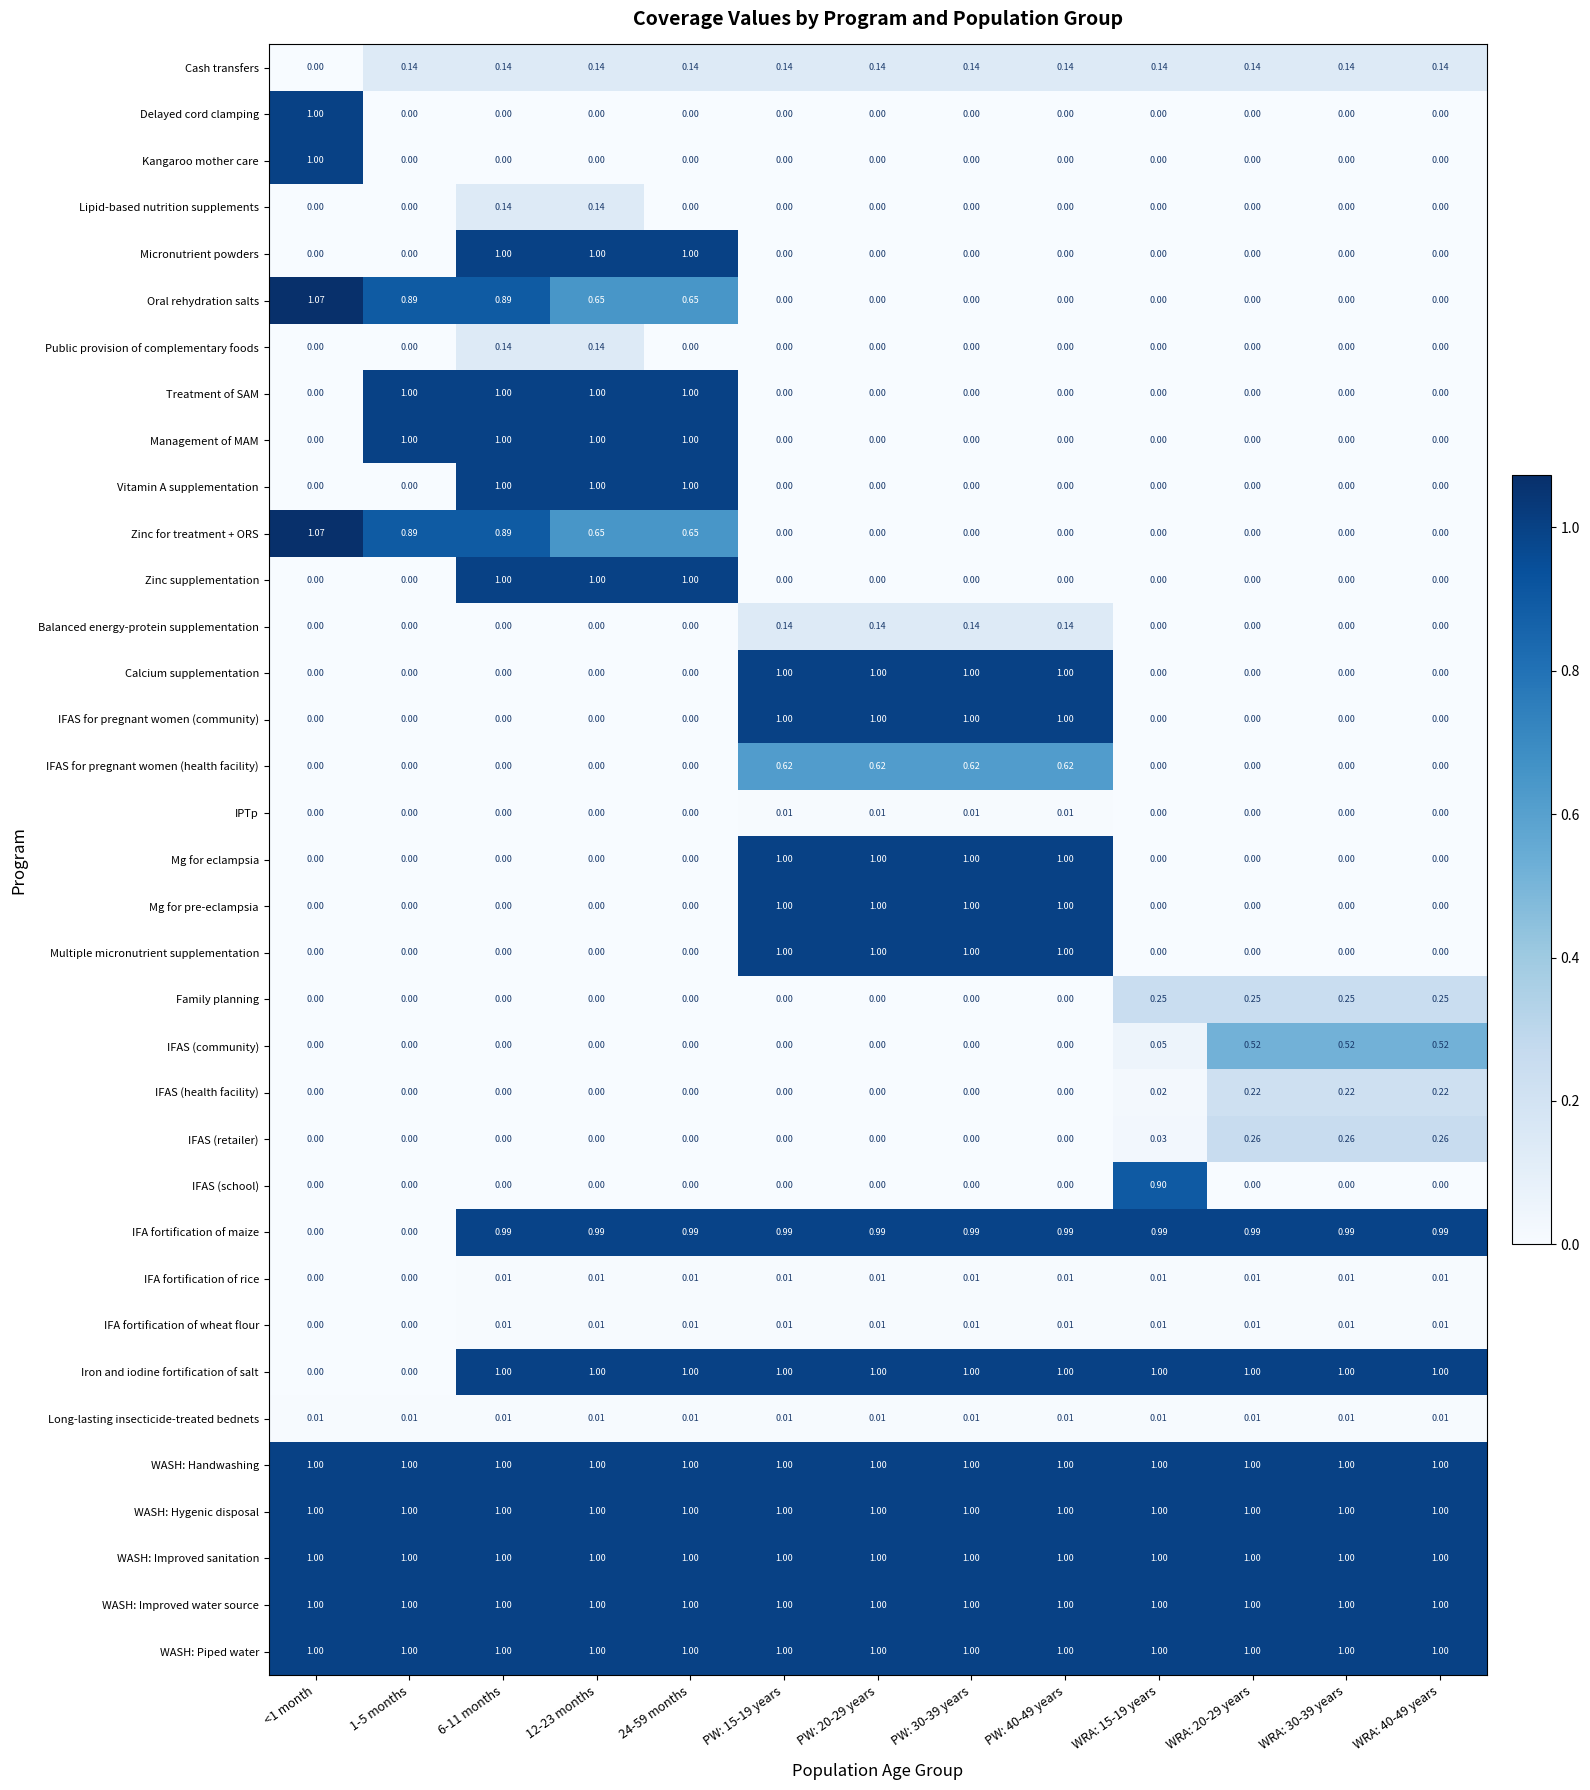

Reading right to left, transcribe all the data shown in this chart.

Cash transfers: WRA: 40-49 years=0.1	WRA: 30-39 years=0.1	WRA: 20-29 years=0.1	WRA: 15-19 years=0.1	PW: 40-49 years=0.1	PW: 30-39 years=0.1	PW: 20-29 years=0.1	PW: 15-19 years=0.1	24-59 months=0.1	12-23 months=0.1	6-11 months=0.1	1-5 months=0.1	<1 month=0.0
Delayed cord clamping: WRA: 40-49 years=0.0	WRA: 30-39 years=0.0	WRA: 20-29 years=0.0	WRA: 15-19 years=0.0	PW: 40-49 years=0.0	PW: 30-39 years=0.0	PW: 20-29 years=0.0	PW: 15-19 years=0.0	24-59 months=0.0	12-23 months=0.0	6-11 months=0.0	1-5 months=0.0	<1 month=1.0
Kangaroo mother care: WRA: 40-49 years=0.0	WRA: 30-39 years=0.0	WRA: 20-29 years=0.0	WRA: 15-19 years=0.0	PW: 40-49 years=0.0	PW: 30-39 years=0.0	PW: 20-29 years=0.0	PW: 15-19 years=0.0	24-59 months=0.0	12-23 months=0.0	6-11 months=0.0	1-5 months=0.0	<1 month=1.0
Lipid-based nutrition supplements: WRA: 40-49 years=0.0	WRA: 30-39 years=0.0	WRA: 20-29 years=0.0	WRA: 15-19 years=0.0	PW: 40-49 years=0.0	PW: 30-39 years=0.0	PW: 20-29 years=0.0	PW: 15-19 years=0.0	24-59 months=0.0	12-23 months=0.1	6-11 months=0.1	1-5 months=0.0	<1 month=0.0
Micronutrient powders: WRA: 40-49 years=0.0	WRA: 30-39 years=0.0	WRA: 20-29 years=0.0	WRA: 15-19 years=0.0	PW: 40-49 years=0.0	PW: 30-39 years=0.0	PW: 20-29 years=0.0	PW: 15-19 years=0.0	24-59 months=1.0	12-23 months=1.0	6-11 months=1.0	1-5 months=0.0	<1 month=0.0
Oral rehydration salts: WRA: 40-49 years=0.0	WRA: 30-39 years=0.0	WRA: 20-29 years=0.0	WRA: 15-19 years=0.0	PW: 40-49 years=0.0	PW: 30-39 years=0.0	PW: 20-29 years=0.0	PW: 15-19 years=0.0	24-59 months=0.7	12-23 months=0.7	6-11 months=0.9	1-5 months=0.9	<1 month=1.1
Public provision of complementary foods: WRA: 40-49 years=0.0	WRA: 30-39 years=0.0	WRA: 20-29 years=0.0	WRA: 15-19 years=0.0	PW: 40-49 years=0.0	PW: 30-39 years=0.0	PW: 20-29 years=0.0	PW: 15-19 years=0.0	24-59 months=0.0	12-23 months=0.1	6-11 months=0.1	1-5 months=0.0	<1 month=0.0
Treatment of SAM: WRA: 40-49 years=0.0	WRA: 30-39 years=0.0	WRA: 20-29 years=0.0	WRA: 15-19 years=0.0	PW: 40-49 years=0.0	PW: 30-39 years=0.0	PW: 20-29 years=0.0	PW: 15-19 years=0.0	24-59 months=1.0	12-23 months=1.0	6-11 months=1.0	1-5 months=1.0	<1 month=0.0
Management of MAM: WRA: 40-49 years=0.0	WRA: 30-39 years=0.0	WRA: 20-29 years=0.0	WRA: 15-19 years=0.0	PW: 40-49 years=0.0	PW: 30-39 years=0.0	PW: 20-29 years=0.0	PW: 15-19 years=0.0	24-59 months=1.0	12-23 months=1.0	6-11 months=1.0	1-5 months=1.0	<1 month=0.0
Vitamin A supplementation: WRA: 40-49 years=0.0	WRA: 30-39 years=0.0	WRA: 20-29 years=0.0	WRA: 15-19 years=0.0	PW: 40-49 years=0.0	PW: 30-39 years=0.0	PW: 20-29 years=0.0	PW: 15-19 years=0.0	24-59 months=1.0	12-23 months=1.0	6-11 months=1.0	1-5 months=0.0	<1 month=0.0
Zinc for treatment + ORS: WRA: 40-49 years=0.0	WRA: 30-39 years=0.0	WRA: 20-29 years=0.0	WRA: 15-19 years=0.0	PW: 40-49 years=0.0	PW: 30-39 years=0.0	PW: 20-29 years=0.0	PW: 15-19 years=0.0	24-59 months=0.7	12-23 months=0.7	6-11 months=0.9	1-5 months=0.9	<1 month=1.1
Zinc supplementation: WRA: 40-49 years=0.0	WRA: 30-39 years=0.0	WRA: 20-29 years=0.0	WRA: 15-19 years=0.0	PW: 40-49 years=0.0	PW: 30-39 years=0.0	PW: 20-29 years=0.0	PW: 15-19 years=0.0	24-59 months=1.0	12-23 months=1.0	6-11 months=1.0	1-5 months=0.0	<1 month=0.0
Balanced energy-protein supplementation: WRA: 40-49 years=0.0	WRA: 30-39 years=0.0	WRA: 20-29 years=0.0	WRA: 15-19 years=0.0	PW: 40-49 years=0.1	PW: 30-39 years=0.1	PW: 20-29 years=0.1	PW: 15-19 years=0.1	24-59 months=0.0	12-23 months=0.0	6-11 months=0.0	1-5 months=0.0	<1 month=0.0
Calcium supplementation: WRA: 40-49 years=0.0	WRA: 30-39 years=0.0	WRA: 20-29 years=0.0	WRA: 15-19 years=0.0	PW: 40-49 years=1.0	PW: 30-39 years=1.0	PW: 20-29 years=1.0	PW: 15-19 years=1.0	24-59 months=0.0	12-23 months=0.0	6-11 months=0.0	1-5 months=0.0	<1 month=0.0
IFAS for pregnant women (community): WRA: 40-49 years=0.0	WRA: 30-39 years=0.0	WRA: 20-29 years=0.0	WRA: 15-19 years=0.0	PW: 40-49 years=1.0	PW: 30-39 years=1.0	PW: 20-29 years=1.0	PW: 15-19 years=1.0	24-59 months=0.0	12-23 months=0.0	6-11 months=0.0	1-5 months=0.0	<1 month=0.0
IFAS for pregnant women (health facility): WRA: 40-49 years=0.0	WRA: 30-39 years=0.0	WRA: 20-29 years=0.0	WRA: 15-19 years=0.0	PW: 40-49 years=0.6	PW: 30-39 years=0.6	PW: 20-29 years=0.6	PW: 15-19 years=0.6	24-59 months=0.0	12-23 months=0.0	6-11 months=0.0	1-5 months=0.0	<1 month=0.0
IPTp: WRA: 40-49 years=0.0	WRA: 30-39 years=0.0	WRA: 20-29 years=0.0	WRA: 15-19 years=0.0	PW: 40-49 years=0.0	PW: 30-39 years=0.0	PW: 20-29 years=0.0	PW: 15-19 years=0.0	24-59 months=0.0	12-23 months=0.0	6-11 months=0.0	1-5 months=0.0	<1 month=0.0
Mg for eclampsia: WRA: 40-49 years=0.0	WRA: 30-39 years=0.0	WRA: 20-29 years=0.0	WRA: 15-19 years=0.0	PW: 40-49 years=1.0	PW: 30-39 years=1.0	PW: 20-29 years=1.0	PW: 15-19 years=1.0	24-59 months=0.0	12-23 months=0.0	6-11 months=0.0	1-5 months=0.0	<1 month=0.0
Mg for pre-eclampsia: WRA: 40-49 years=0.0	WRA: 30-39 years=0.0	WRA: 20-29 years=0.0	WRA: 15-19 years=0.0	PW: 40-49 years=1.0	PW: 30-39 years=1.0	PW: 20-29 years=1.0	PW: 15-19 years=1.0	24-59 months=0.0	12-23 months=0.0	6-11 months=0.0	1-5 months=0.0	<1 month=0.0
Multiple micronutrient supplementation: WRA: 40-49 years=0.0	WRA: 30-39 years=0.0	WRA: 20-29 years=0.0	WRA: 15-19 years=0.0	PW: 40-49 years=1.0	PW: 30-39 years=1.0	PW: 20-29 years=1.0	PW: 15-19 years=1.0	24-59 months=0.0	12-23 months=0.0	6-11 months=0.0	1-5 months=0.0	<1 month=0.0
Family planning: WRA: 40-49 years=0.2	WRA: 30-39 years=0.2	WRA: 20-29 years=0.2	WRA: 15-19 years=0.2	PW: 40-49 years=0.0	PW: 30-39 years=0.0	PW: 20-29 years=0.0	PW: 15-19 years=0.0	24-59 months=0.0	12-23 months=0.0	6-11 months=0.0	1-5 months=0.0	<1 month=0.0
IFAS (community): WRA: 40-49 years=0.5	WRA: 30-39 years=0.5	WRA: 20-29 years=0.5	WRA: 15-19 years=0.1	PW: 40-49 years=0.0	PW: 30-39 years=0.0	PW: 20-29 years=0.0	PW: 15-19 years=0.0	24-59 months=0.0	12-23 months=0.0	6-11 months=0.0	1-5 months=0.0	<1 month=0.0
IFAS (health facility): WRA: 40-49 years=0.2	WRA: 30-39 years=0.2	WRA: 20-29 years=0.2	WRA: 15-19 years=0.0	PW: 40-49 years=0.0	PW: 30-39 years=0.0	PW: 20-29 years=0.0	PW: 15-19 years=0.0	24-59 months=0.0	12-23 months=0.0	6-11 months=0.0	1-5 months=0.0	<1 month=0.0
IFAS (retailer): WRA: 40-49 years=0.3	WRA: 30-39 years=0.3	WRA: 20-29 years=0.3	WRA: 15-19 years=0.0	PW: 40-49 years=0.0	PW: 30-39 years=0.0	PW: 20-29 years=0.0	PW: 15-19 years=0.0	24-59 months=0.0	12-23 months=0.0	6-11 months=0.0	1-5 months=0.0	<1 month=0.0
IFAS (school): WRA: 40-49 years=0.0	WRA: 30-39 years=0.0	WRA: 20-29 years=0.0	WRA: 15-19 years=0.9	PW: 40-49 years=0.0	PW: 30-39 years=0.0	PW: 20-29 years=0.0	PW: 15-19 years=0.0	24-59 months=0.0	12-23 months=0.0	6-11 months=0.0	1-5 months=0.0	<1 month=0.0
IFA fortification of maize: WRA: 40-49 years=1.0	WRA: 30-39 years=1.0	WRA: 20-29 years=1.0	WRA: 15-19 years=1.0	PW: 40-49 years=1.0	PW: 30-39 years=1.0	PW: 20-29 years=1.0	PW: 15-19 years=1.0	24-59 months=1.0	12-23 months=1.0	6-11 months=1.0	1-5 months=0.0	<1 month=0.0
IFA fortification of rice: WRA: 40-49 years=0.0	WRA: 30-39 years=0.0	WRA: 20-29 years=0.0	WRA: 15-19 years=0.0	PW: 40-49 years=0.0	PW: 30-39 years=0.0	PW: 20-29 years=0.0	PW: 15-19 years=0.0	24-59 months=0.0	12-23 months=0.0	6-11 months=0.0	1-5 months=0.0	<1 month=0.0
IFA fortification of wheat flour: WRA: 40-49 years=0.0	WRA: 30-39 years=0.0	WRA: 20-29 years=0.0	WRA: 15-19 years=0.0	PW: 40-49 years=0.0	PW: 30-39 years=0.0	PW: 20-29 years=0.0	PW: 15-19 years=0.0	24-59 months=0.0	12-23 months=0.0	6-11 months=0.0	1-5 months=0.0	<1 month=0.0
Iron and iodine fortification of salt: WRA: 40-49 years=1.0	WRA: 30-39 years=1.0	WRA: 20-29 years=1.0	WRA: 15-19 years=1.0	PW: 40-49 years=1.0	PW: 30-39 years=1.0	PW: 20-29 years=1.0	PW: 15-19 years=1.0	24-59 months=1.0	12-23 months=1.0	6-11 months=1.0	1-5 months=0.0	<1 month=0.0
Long-lasting insecticide-treated bednets: WRA: 40-49 years=0.0	WRA: 30-39 years=0.0	WRA: 20-29 years=0.0	WRA: 15-19 years=0.0	PW: 40-49 years=0.0	PW: 30-39 years=0.0	PW: 20-29 years=0.0	PW: 15-19 years=0.0	24-59 months=0.0	12-23 months=0.0	6-11 months=0.0	1-5 months=0.0	<1 month=0.0
WASH: Handwashing: WRA: 40-49 years=1.0	WRA: 30-39 years=1.0	WRA: 20-29 years=1.0	WRA: 15-19 years=1.0	PW: 40-49 years=1.0	PW: 30-39 years=1.0	PW: 20-29 years=1.0	PW: 15-19 years=1.0	24-59 months=1.0	12-23 months=1.0	6-11 months=1.0	1-5 months=1.0	<1 month=1.0
WASH: Hygenic disposal: WRA: 40-49 years=1.0	WRA: 30-39 years=1.0	WRA: 20-29 years=1.0	WRA: 15-19 years=1.0	PW: 40-49 years=1.0	PW: 30-39 years=1.0	PW: 20-29 years=1.0	PW: 15-19 years=1.0	24-59 months=1.0	12-23 months=1.0	6-11 months=1.0	1-5 months=1.0	<1 month=1.0
WASH: Improved sanitation: WRA: 40-49 years=1.0	WRA: 30-39 years=1.0	WRA: 20-29 years=1.0	WRA: 15-19 years=1.0	PW: 40-49 years=1.0	PW: 30-39 years=1.0	PW: 20-29 years=1.0	PW: 15-19 years=1.0	24-59 months=1.0	12-23 months=1.0	6-11 months=1.0	1-5 months=1.0	<1 month=1.0
WASH: Improved water source: WRA: 40-49 years=1.0	WRA: 30-39 years=1.0	WRA: 20-29 years=1.0	WRA: 15-19 years=1.0	PW: 40-49 years=1.0	PW: 30-39 years=1.0	PW: 20-29 years=1.0	PW: 15-19 years=1.0	24-59 months=1.0	12-23 months=1.0	6-11 months=1.0	1-5 months=1.0	<1 month=1.0
WASH: Piped water: WRA: 40-49 years=1.0	WRA: 30-39 years=1.0	WRA: 20-29 years=1.0	WRA: 15-19 years=1.0	PW: 40-49 years=1.0	PW: 30-39 years=1.0	PW: 20-29 years=1.0	PW: 15-19 years=1.0	24-59 months=1.0	12-23 months=1.0	6-11 months=1.0	1-5 months=1.0	<1 month=1.0